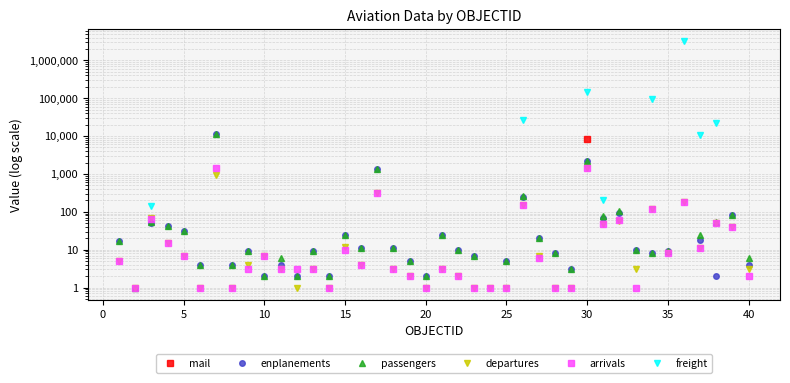

What is the difference between the maximum and minimum values in the passengers series?

11216.0